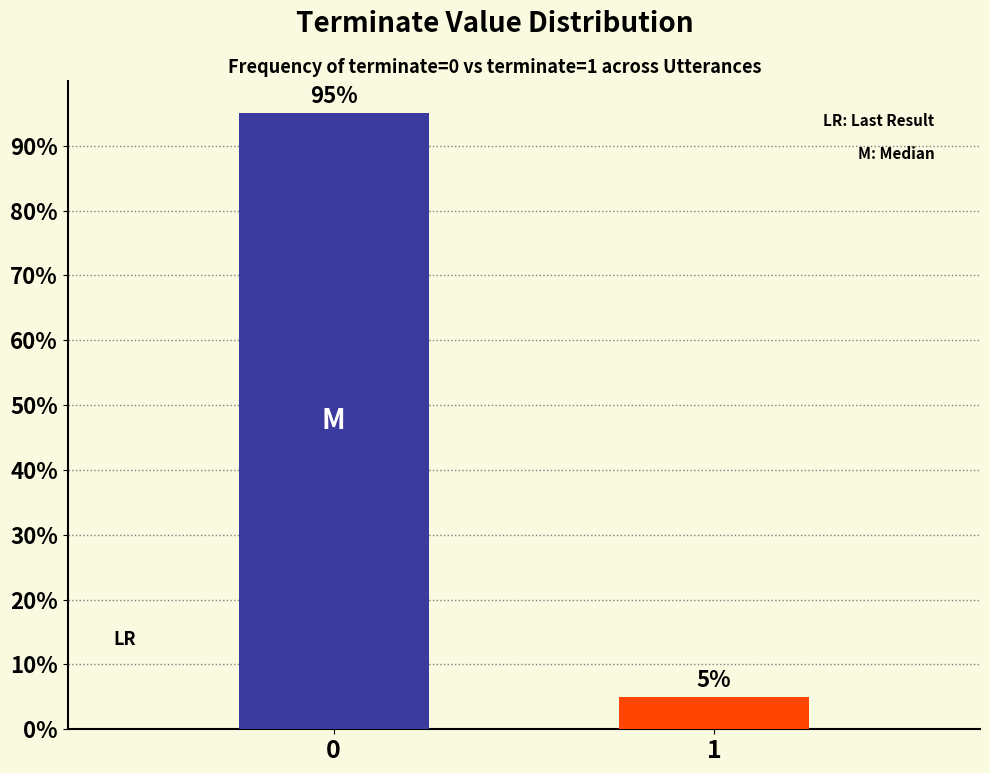

Count the values in the range 5 to 95.

2